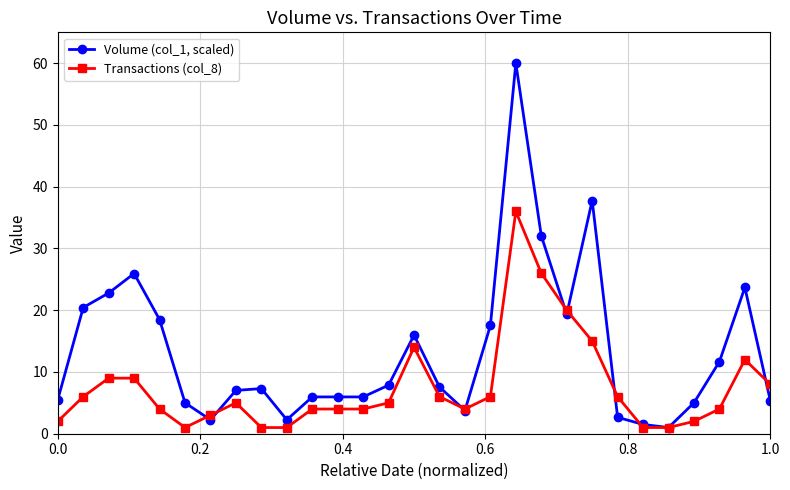

Which series has the widest spread of values?

Volume (col_1, scaled)